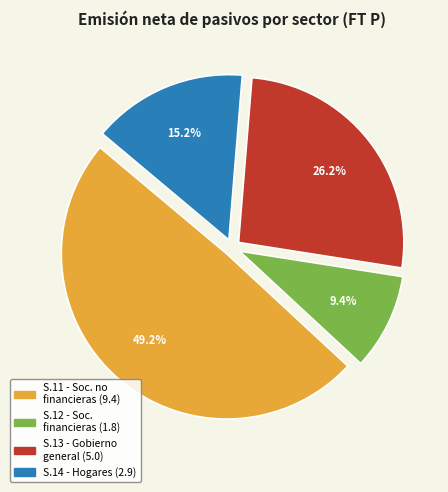

Does any single category account for the majority?

No